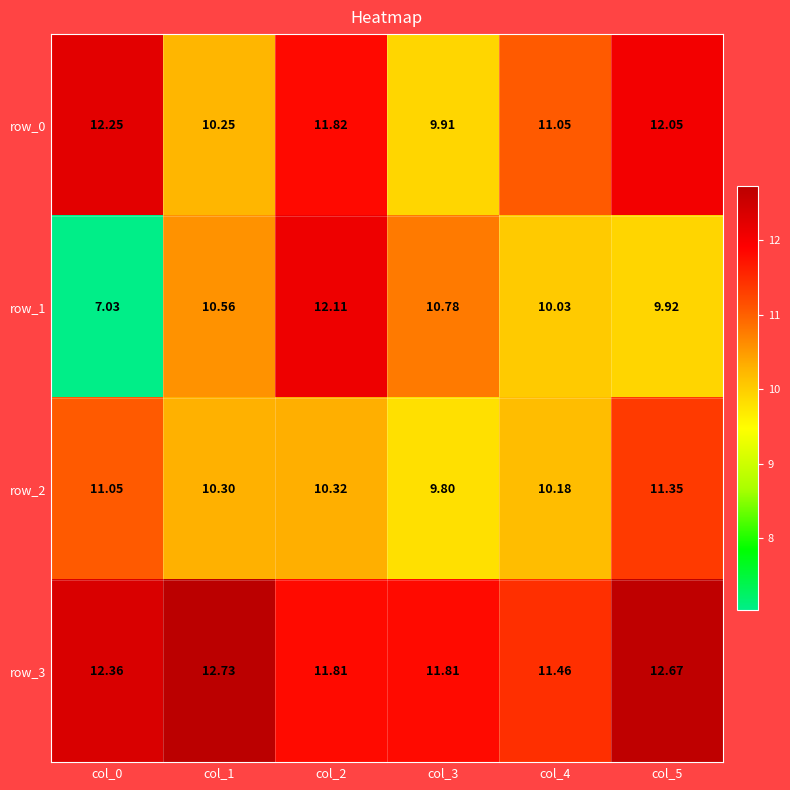

Which series has the largest range (max minus min)?

row_1